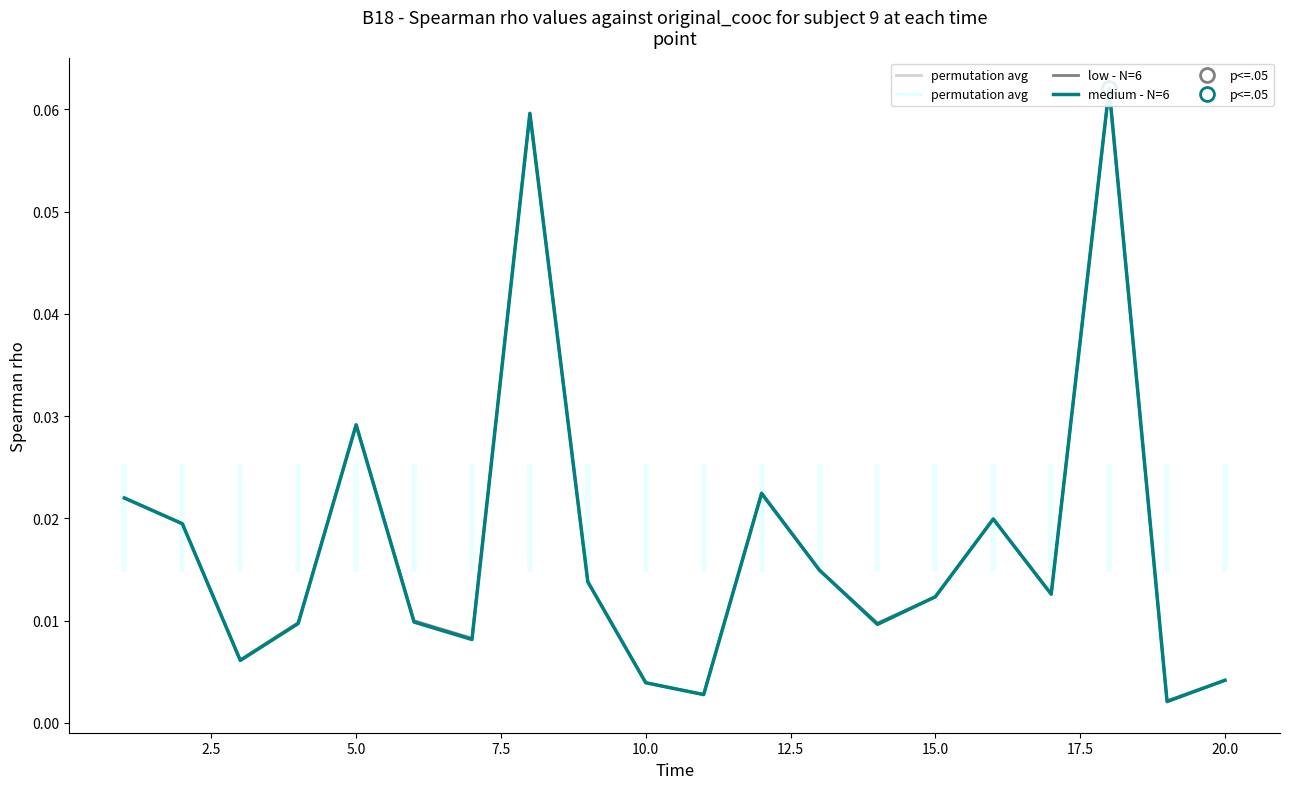

True or false: medium - N=6 has a value of 0.0 at 10.

False